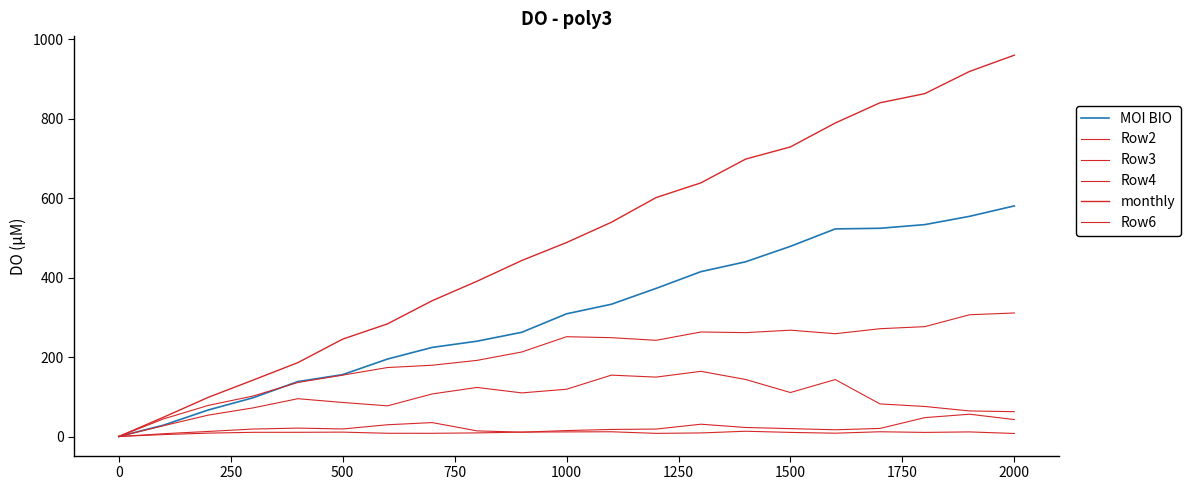

Does the chart display data point markers on the line(s)?

No